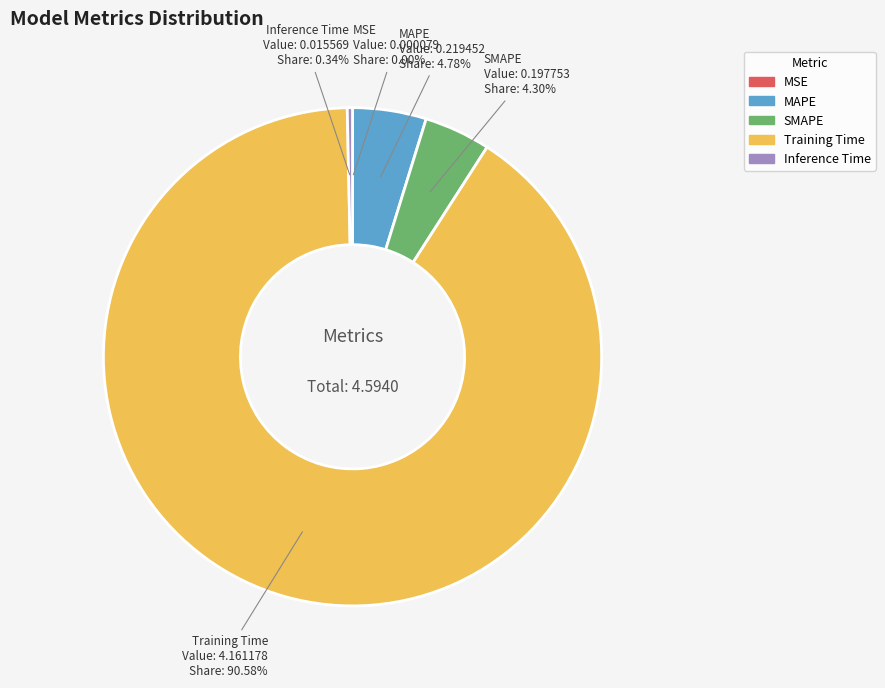

Which slice is the largest?

Training Time